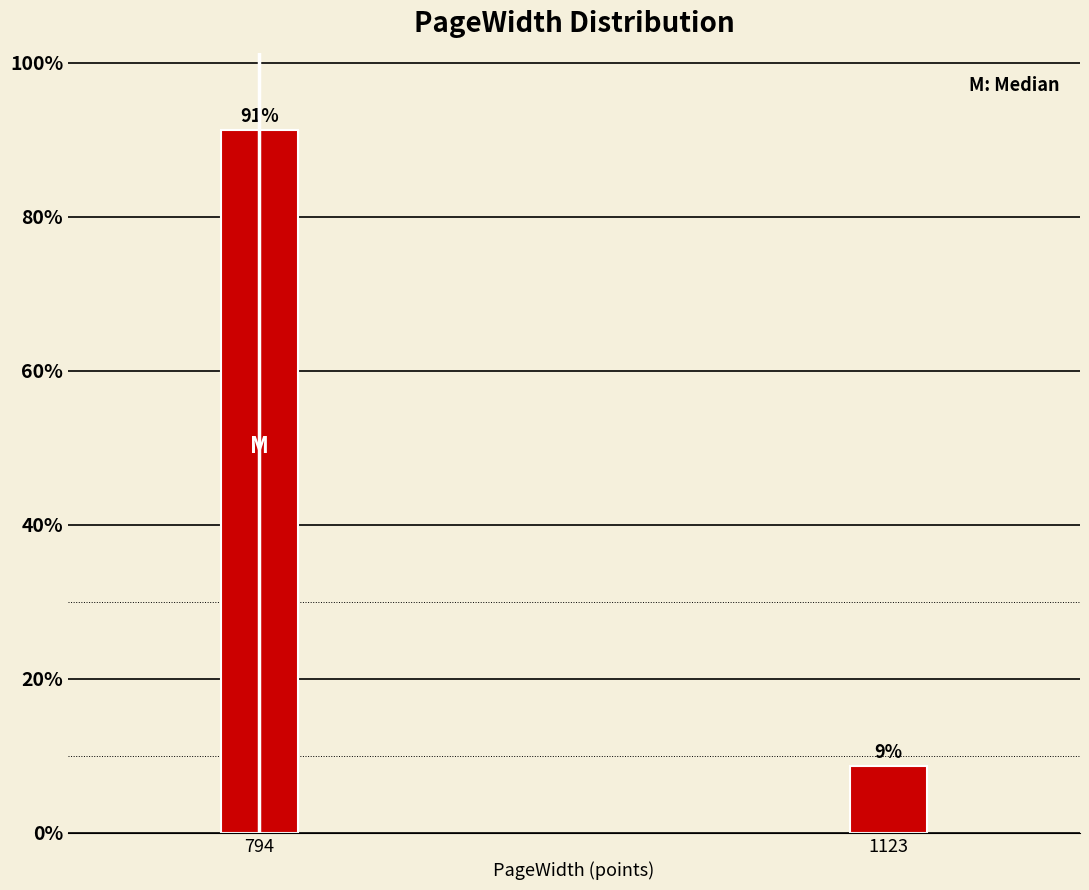

Which has a higher value, 1123 or 794?

794